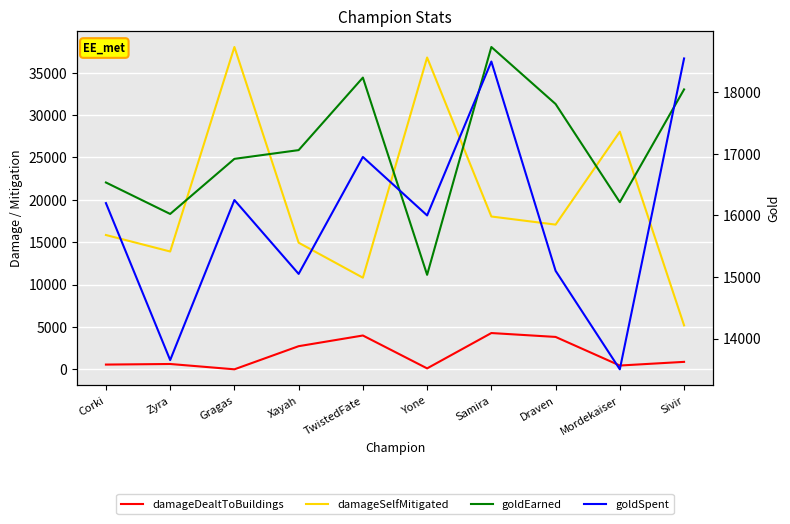

What is the total value across all series at Draven?

53803